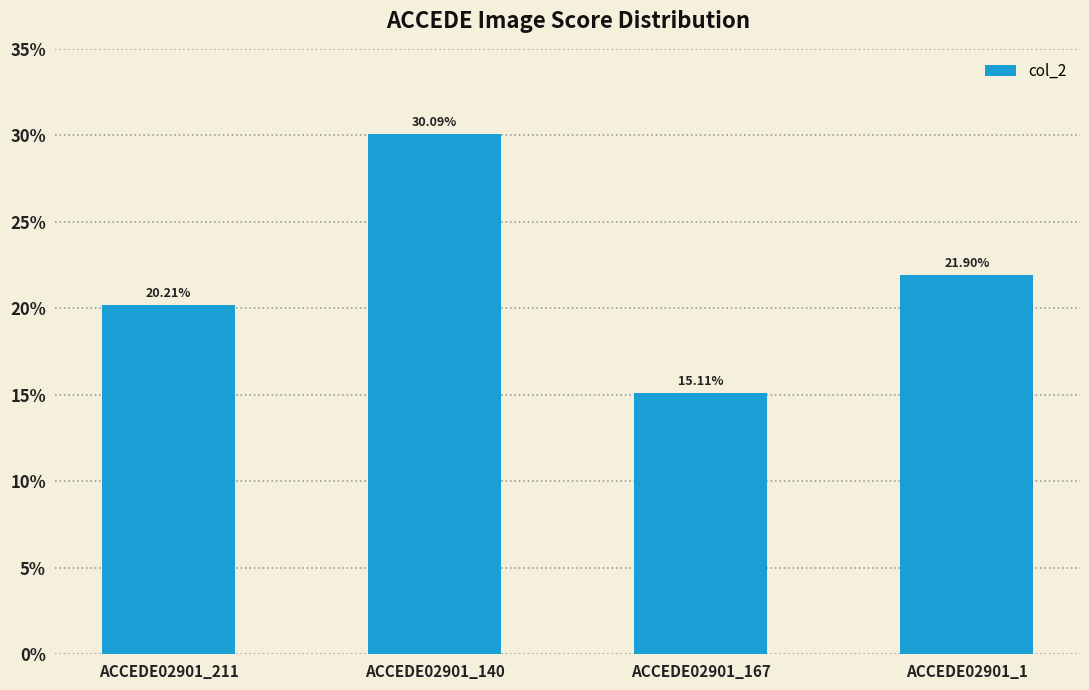

Rank the categories by value from lowest to highest.

ACCEDE02901_167, ACCEDE02901_211, ACCEDE02901_1, ACCEDE02901_140